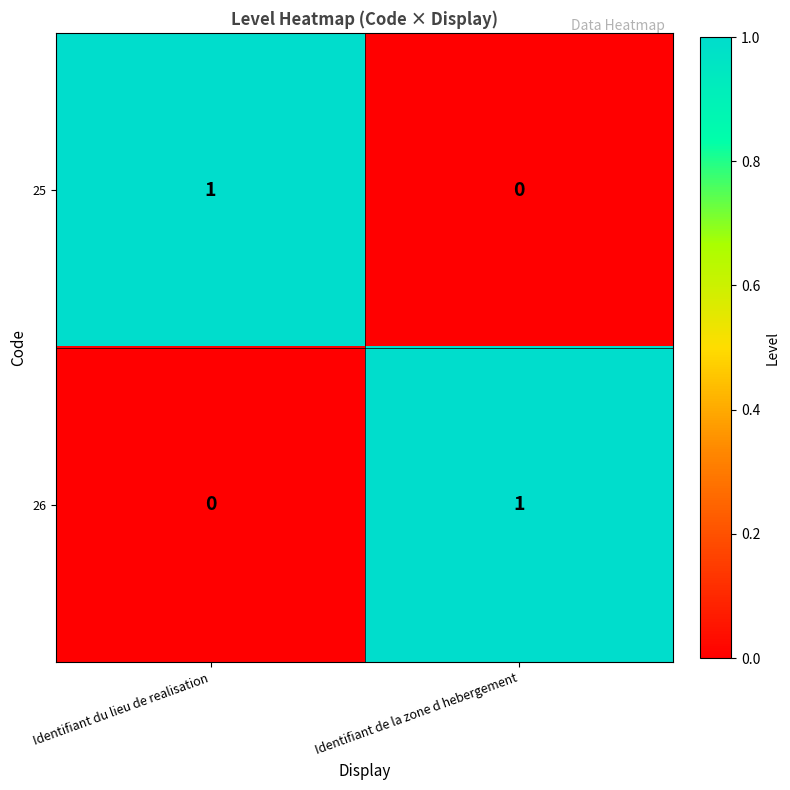

Rank the categories by 26 value from lowest to highest.

Identifiant du lieu de realisation, Identifiant de la zone d hebergement